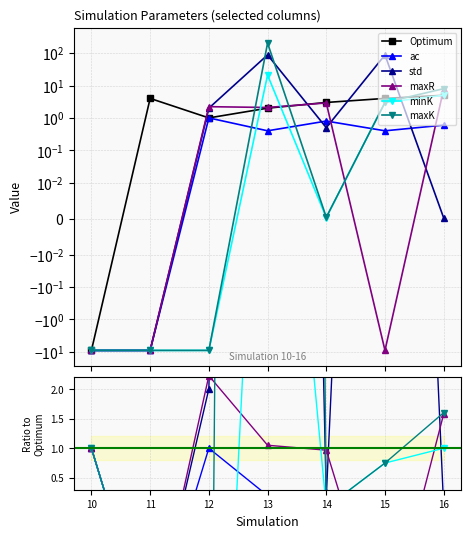

The value of minK at 11 is -1.5. True or false?

False